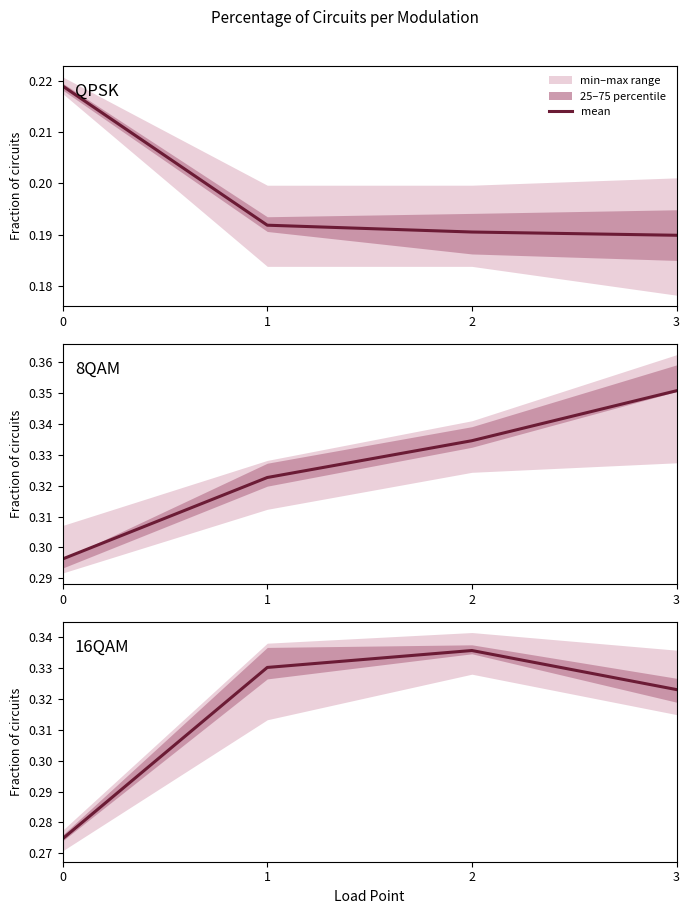

Is it true that the value at 3 is 0.3?

True